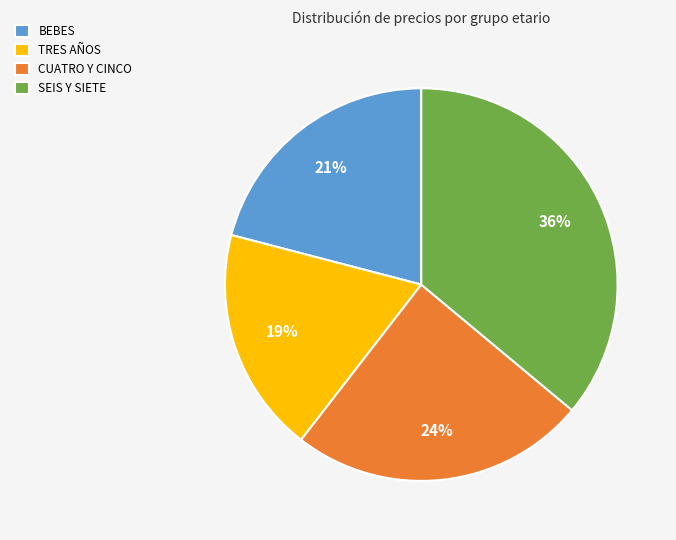

Between SEIS Y SIETE and TRES AÑOS, which is larger?

SEIS Y SIETE